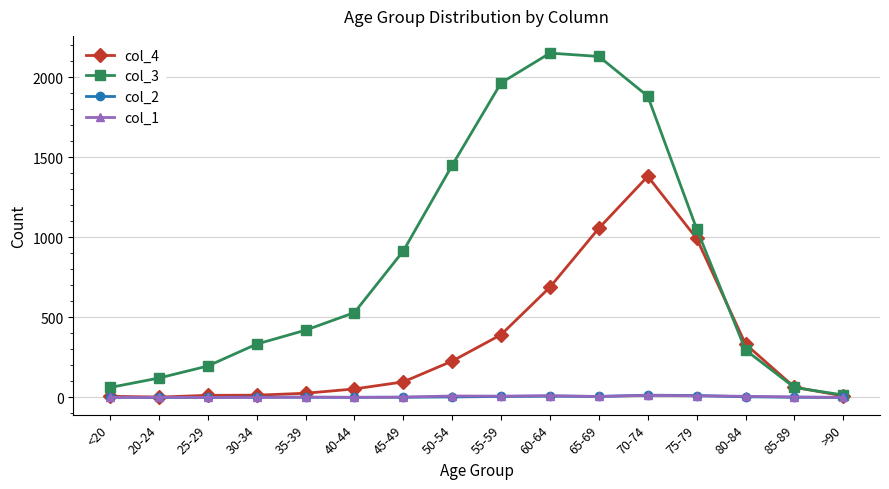

How many data points in col_1 are less than 3?

8